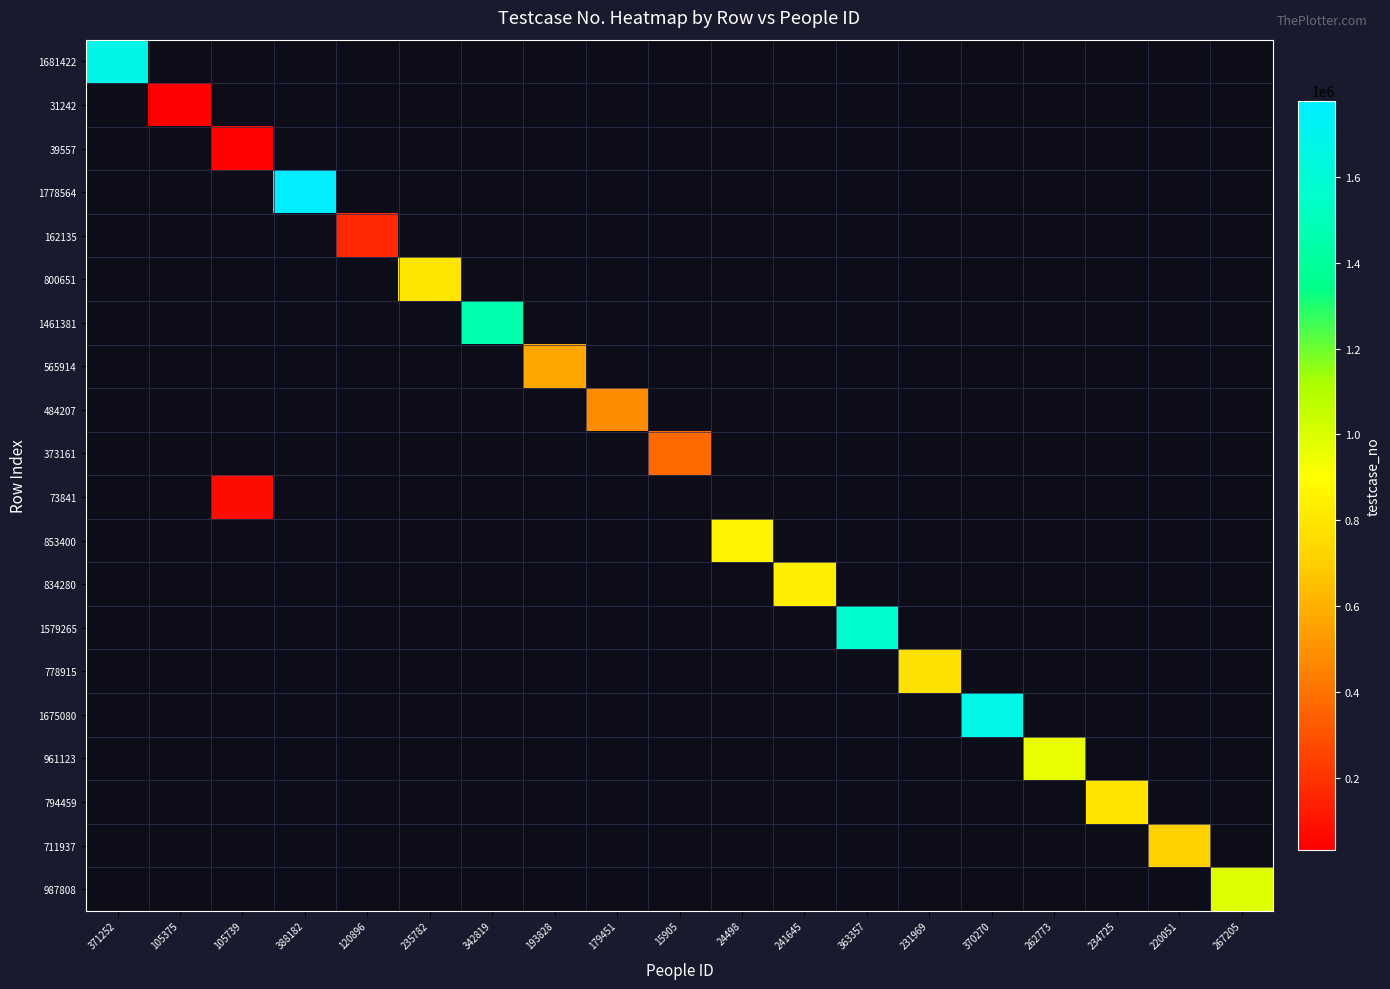

How many data points does each series have?

19